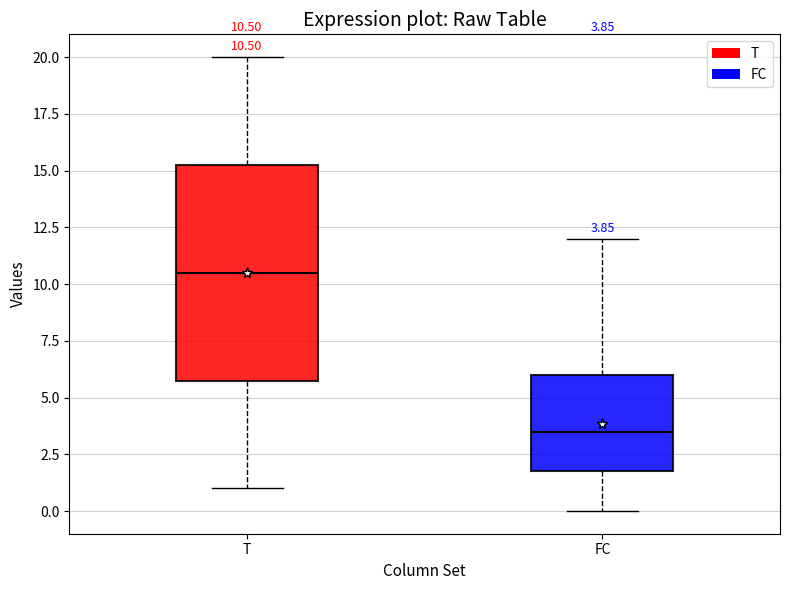

Which box has the lowest median line?

FC